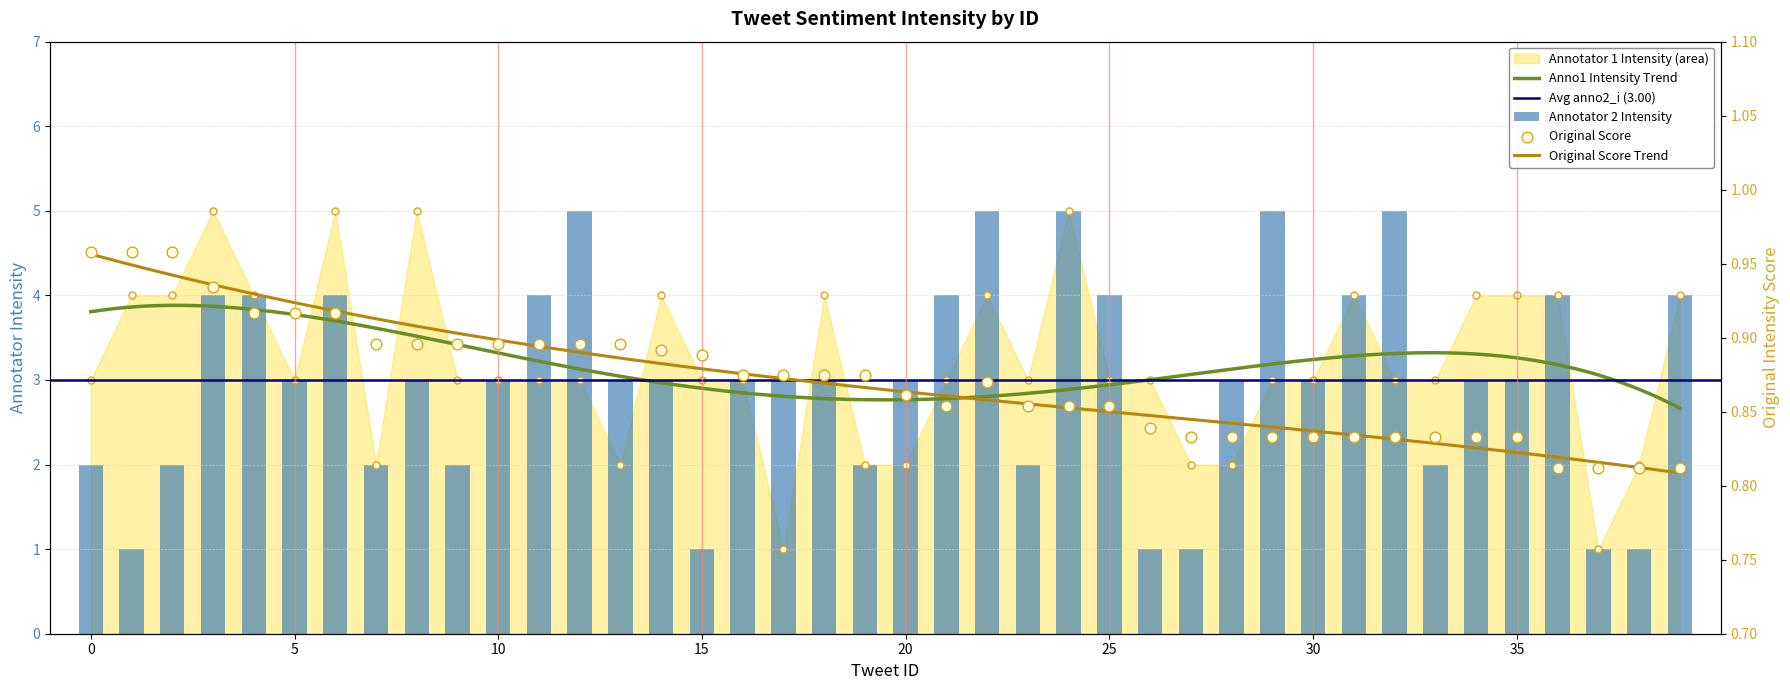

What is the total value across all series at 26?

4.8